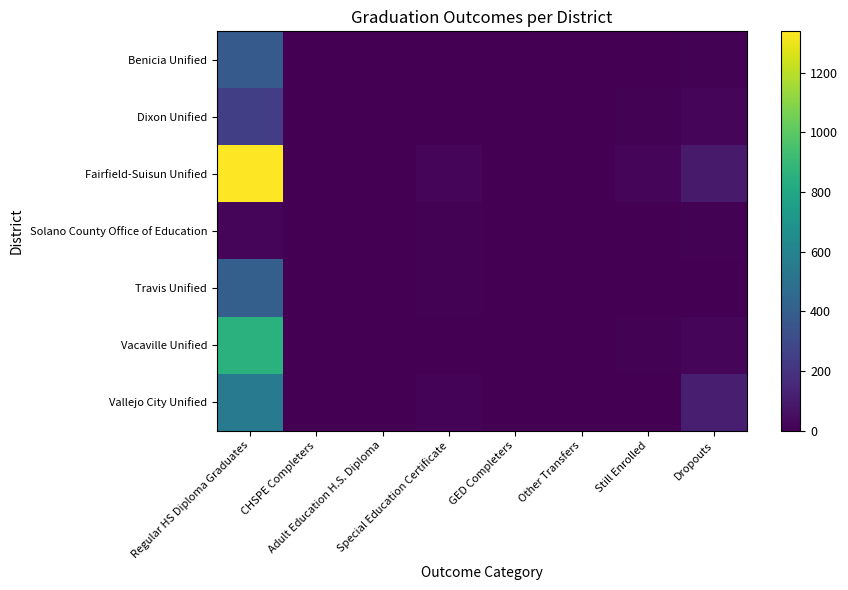

Which category has the highest value across all series?

Regular HS Diploma Graduates